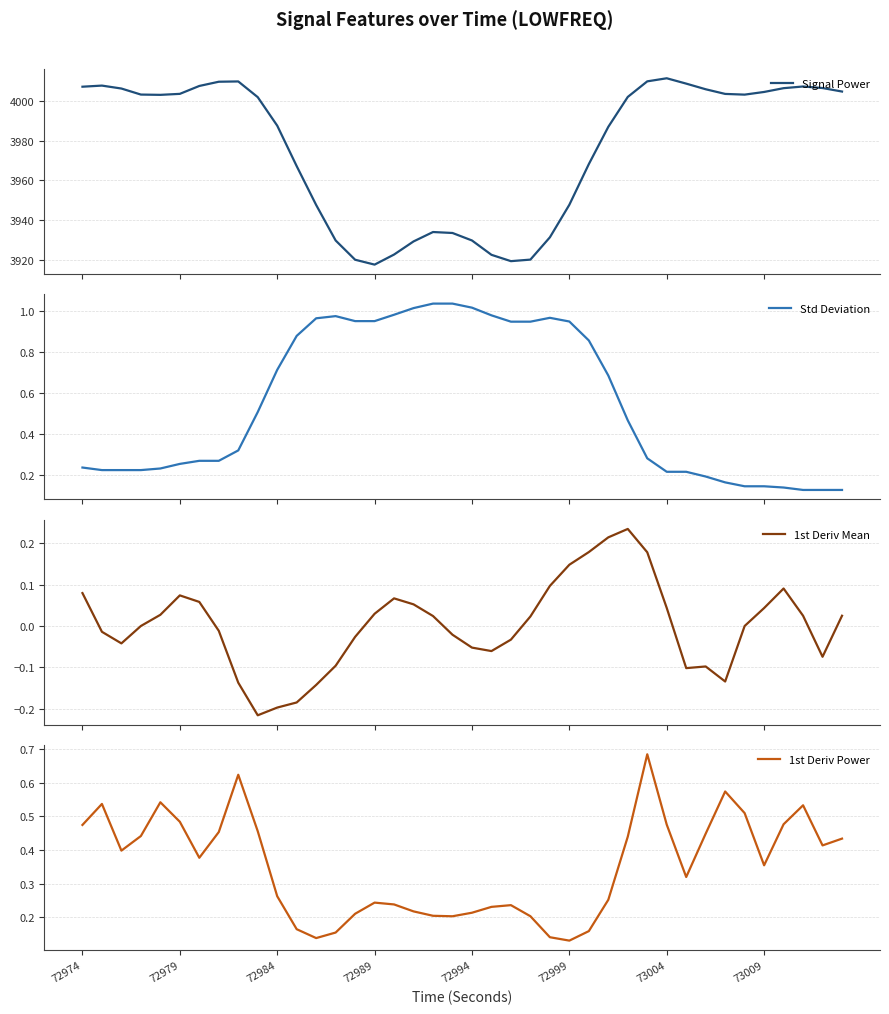

How many interior local peaks does the Signal Power series have?

5